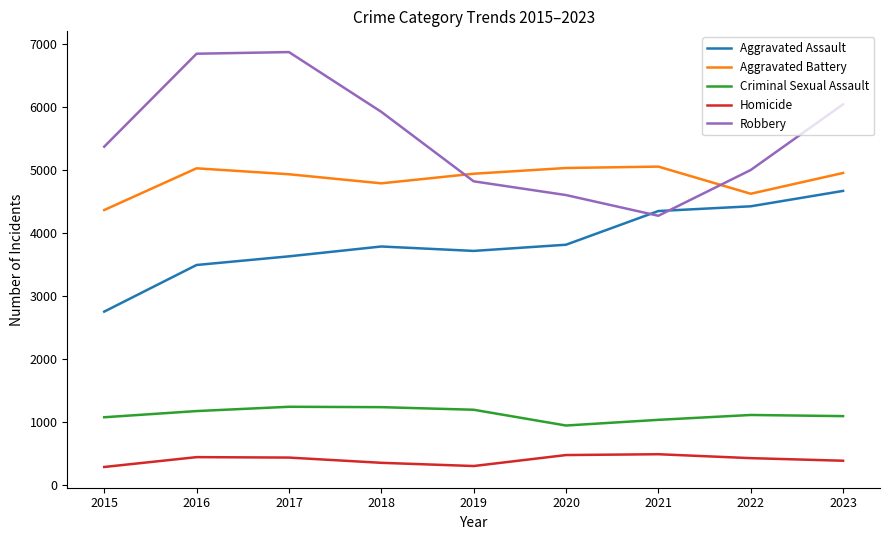

Rank the series at 2017 from highest to lowest value.

Robbery, Aggravated Battery, Aggravated Assault, Criminal Sexual Assault, Homicide